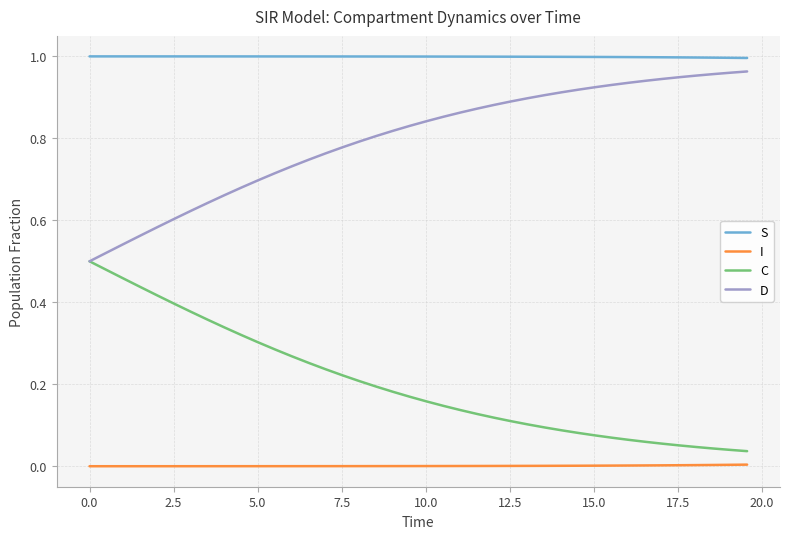

True or false: D and S cross at least once.

False